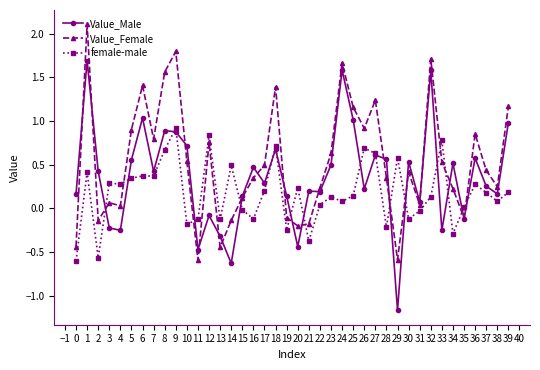

At 9, list the series in order from largest to smallest.

Value_Female, female-male, Value_Male